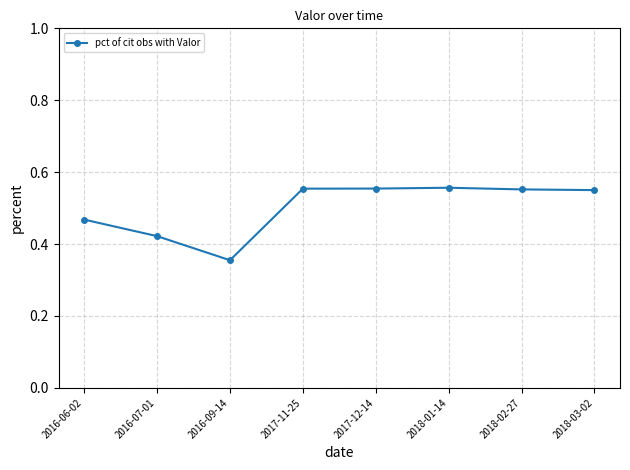

Where is the data nearest to the value 0?

2016-09-14